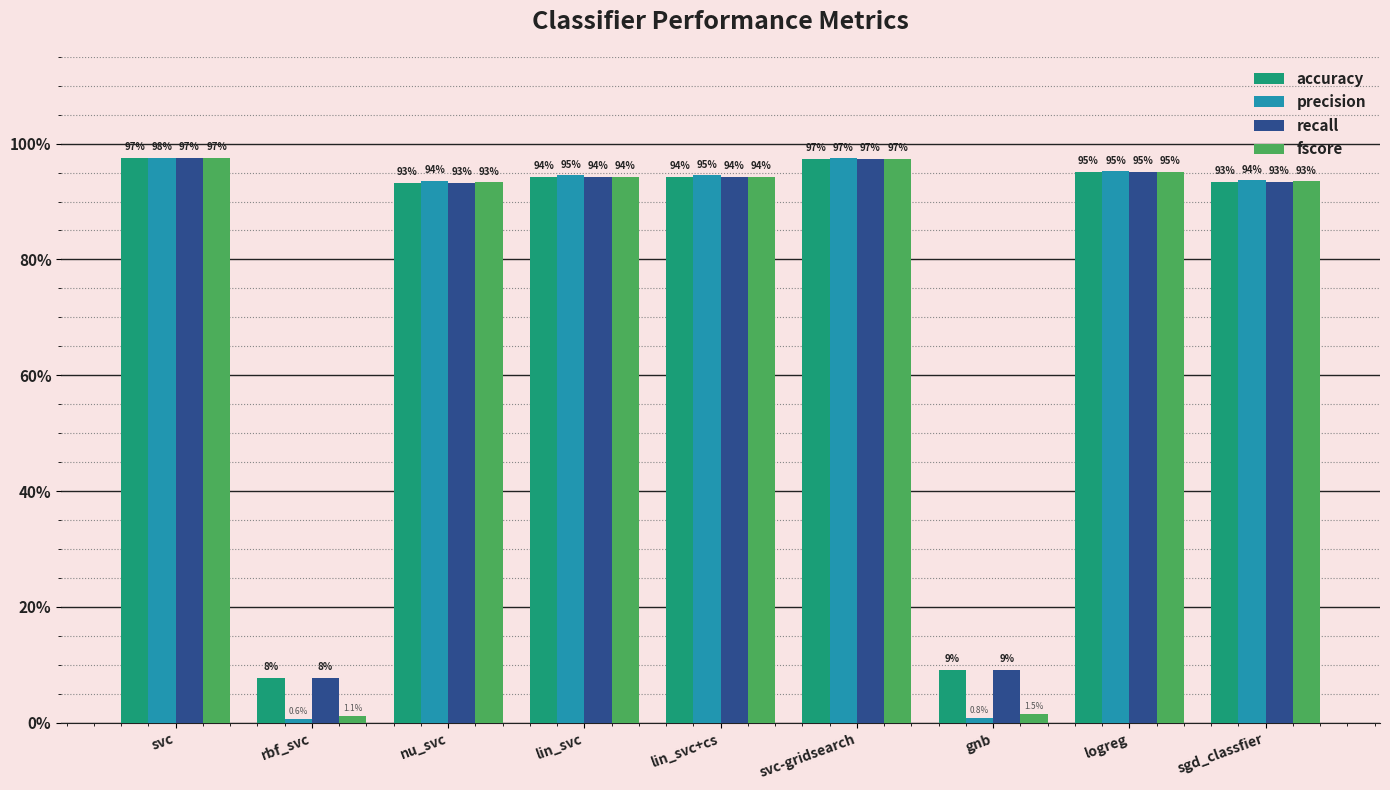

Are the bars grouped side by side (vs. stacked)?

Yes